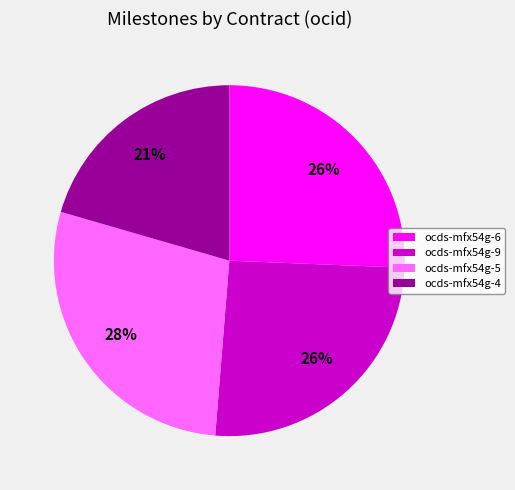

To the nearest percent, what portion does ocds-mfx54g-9 represent?

26%